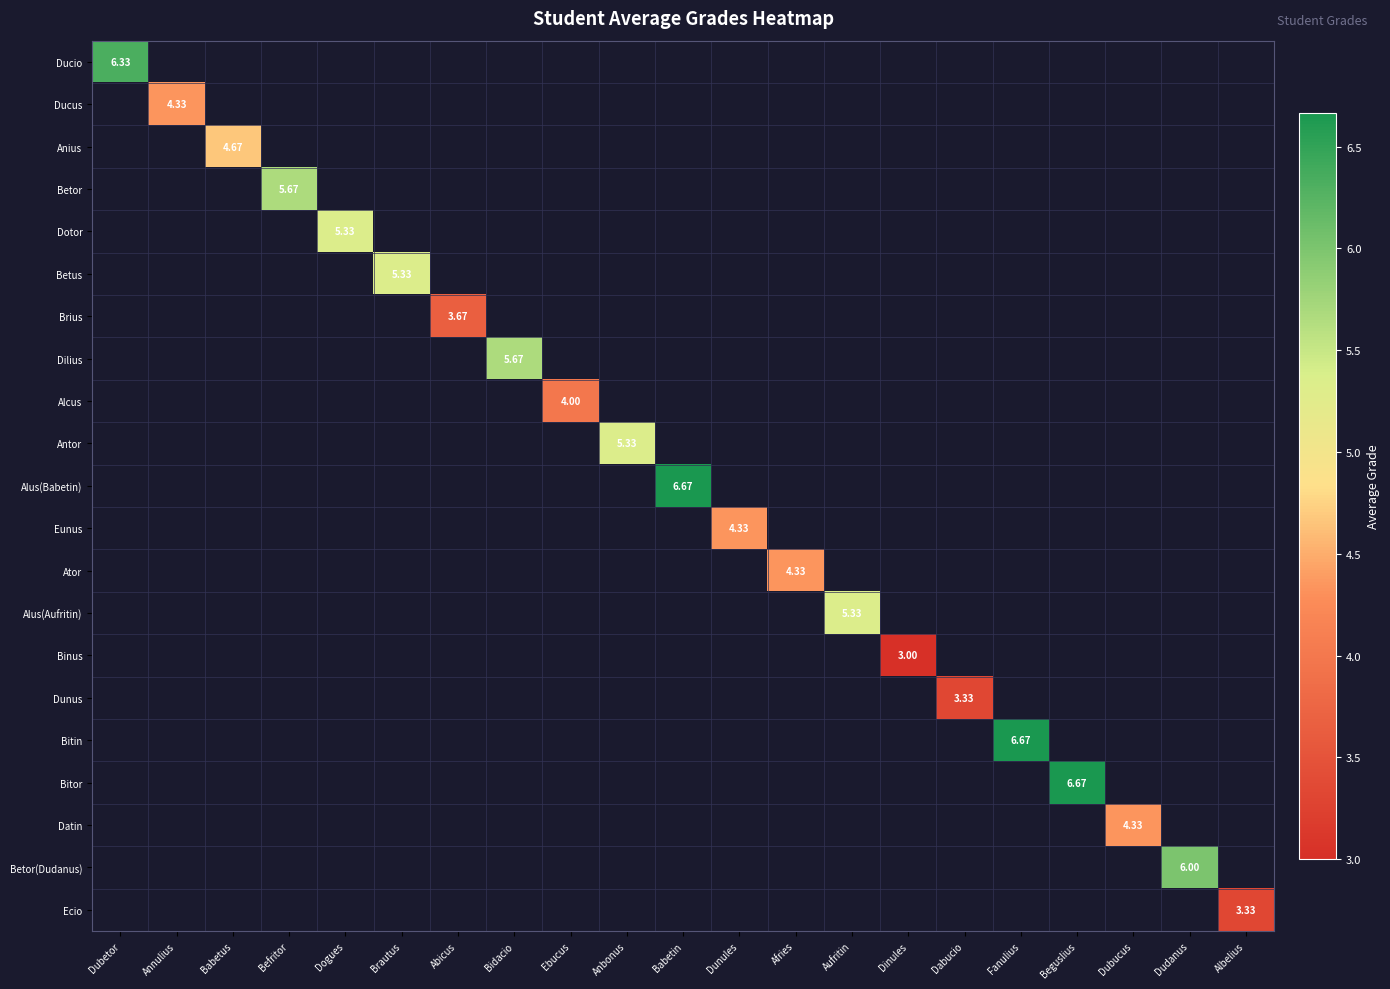

What is the highest value of the Ducio series?

6.3